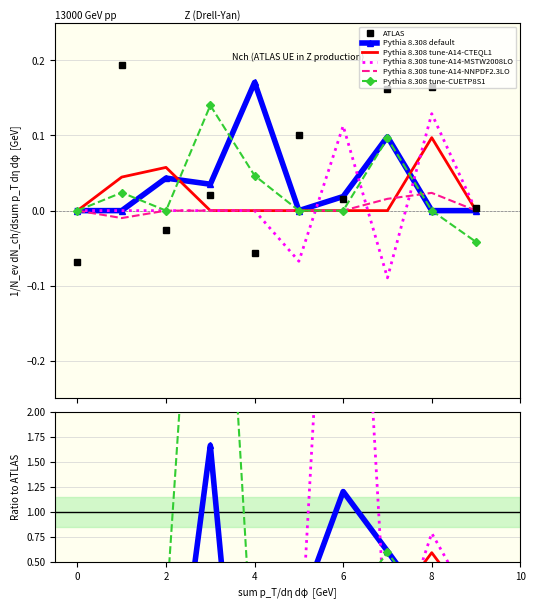

What is the minimum value shown in the chart?

-11.7